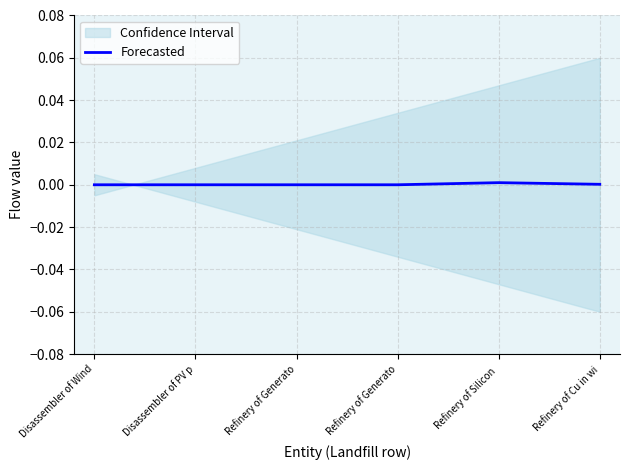

How many values are between 0 and 1?

6